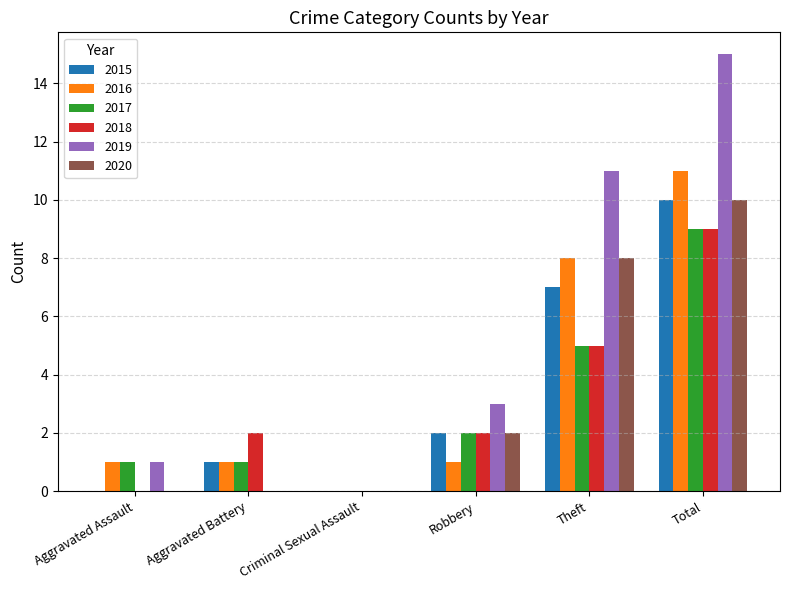

Which category has the highest value in the 2015 series?

Total